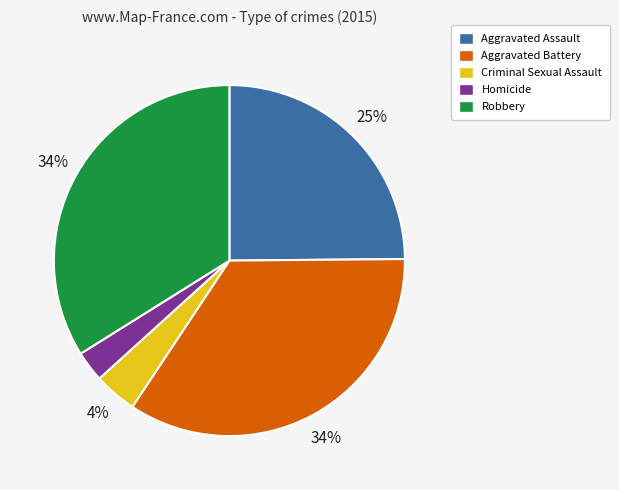

To the nearest percent, what is the combined percentage of Criminal Sexual Assault and Robbery?

38%